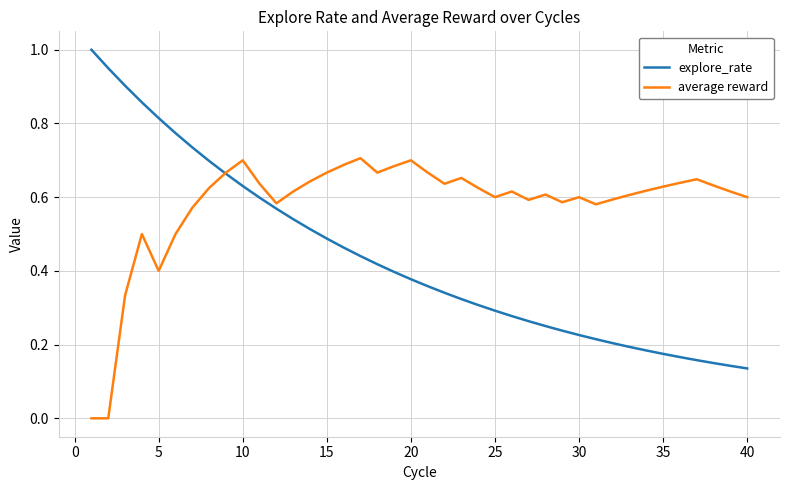

What is the greatest value displayed?

1.0